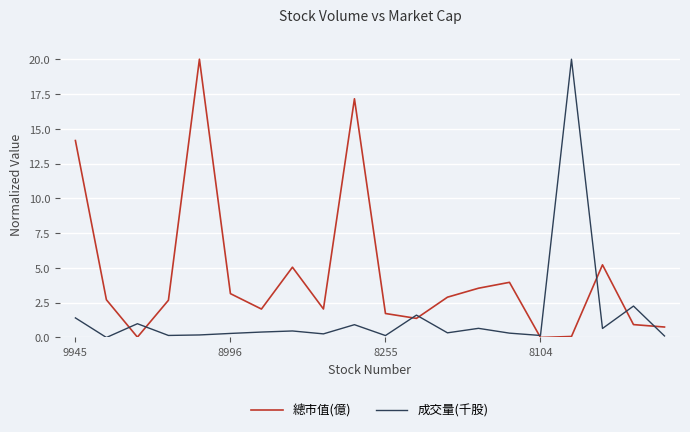

What is the highest value of the 總市值(億) series?

20.0